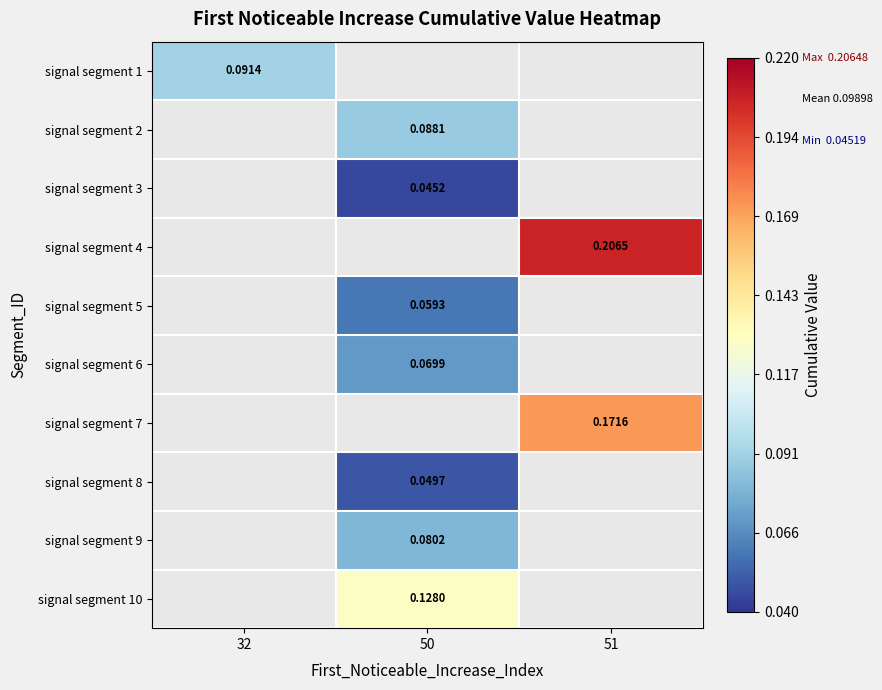

Which label corresponds to the largest value in the chart?

51